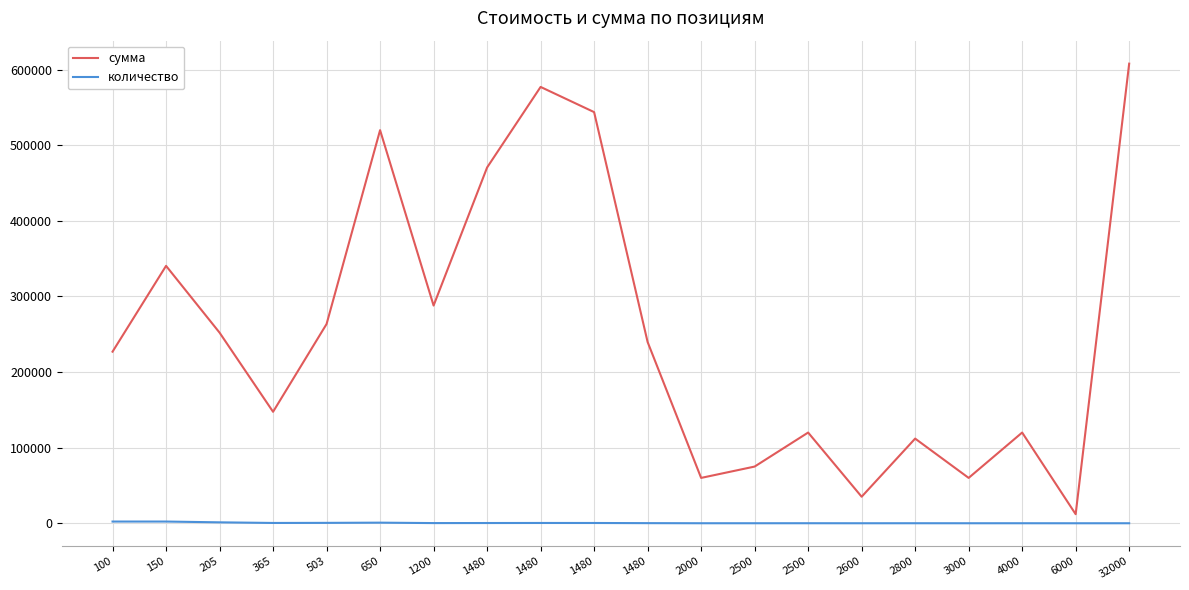

What are all the series names shown in the legend?

сумма, количество